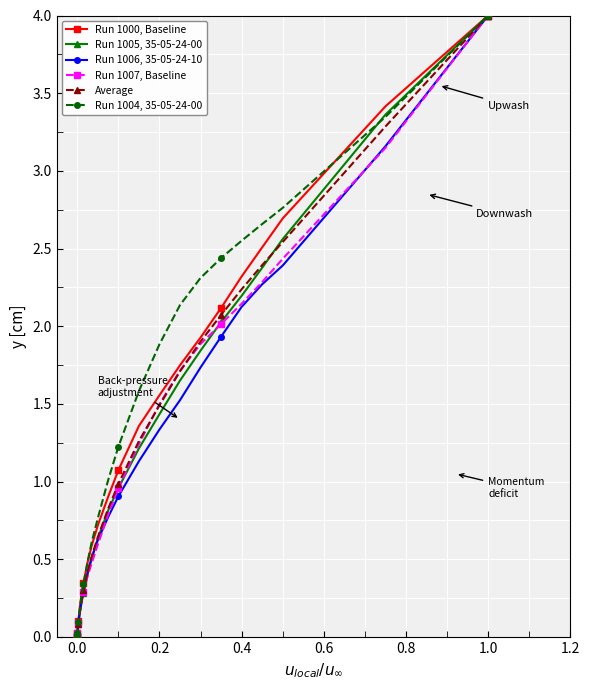

What is the difference between the maximum and second lowest values in the Run 1004, 35-05-24-00 series?

4.0